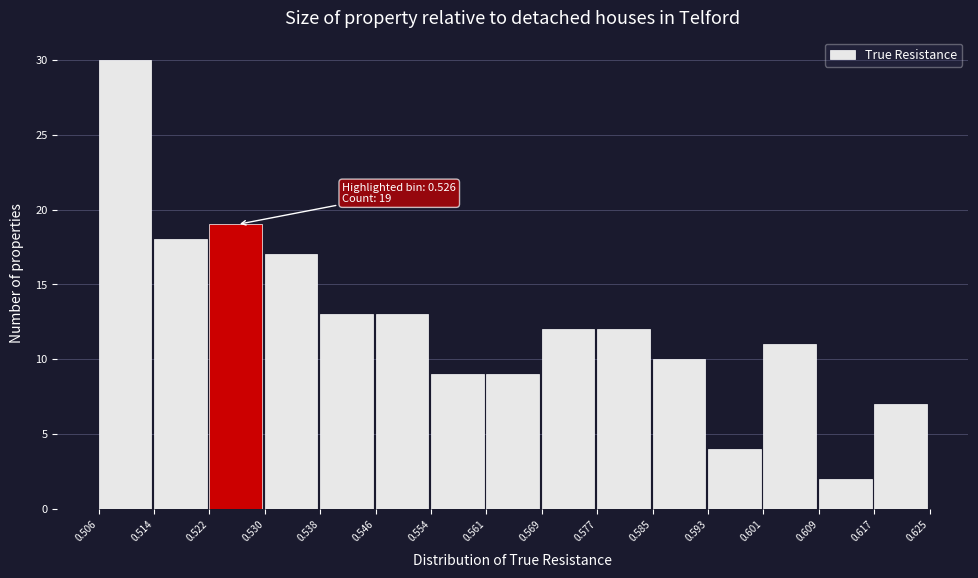

Which range on the x-axis has the tallest bar?

0.506 to 0.514